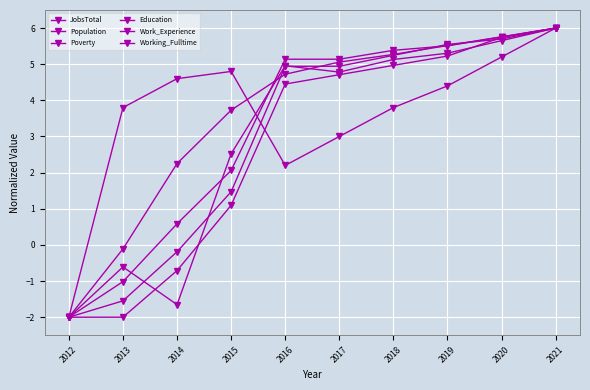

At how many categories does at least one series exceed -1?

9